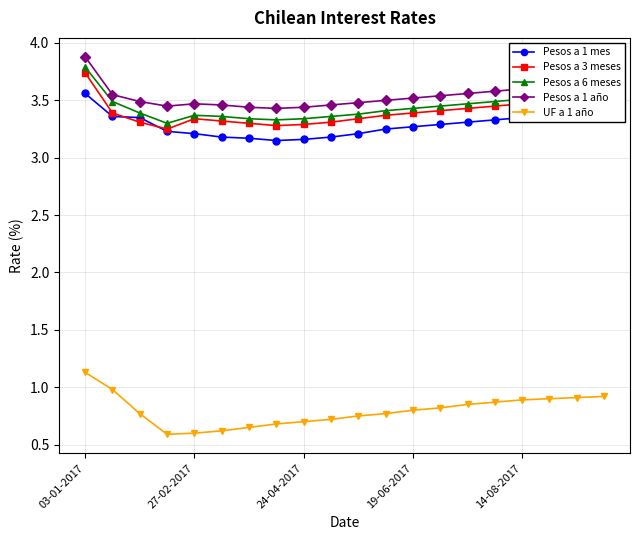

How many distinct data groups are displayed?

5